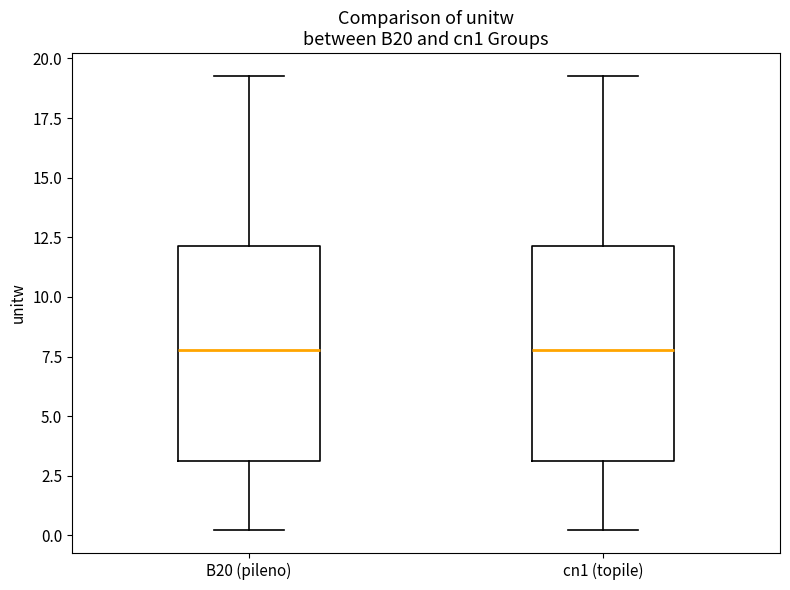

Reading left to right, transcribe this box plot: for each box, give where its median line is, the range the box spans, and where its two whiskers end, as read against the y-axis. The values are not printed on the chart, so give them approximately, as read against the axis.

B20 (pileno): median 8.0, box 3.0 to 12.0, whiskers 0.0 to 19.5
cn1 (topile): median 8.0, box 3.0 to 12.0, whiskers 0.0 to 19.5